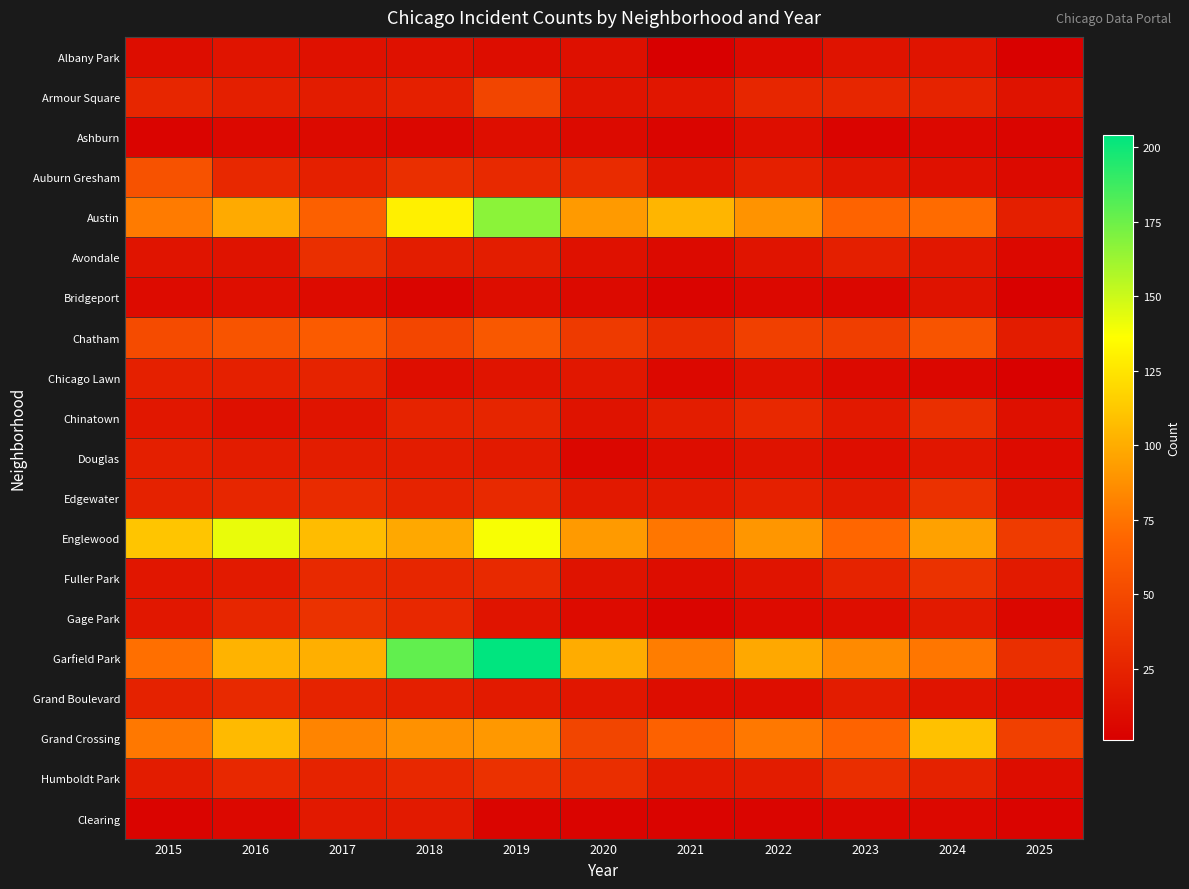

Which label corresponds to the smallest value in the chart?

2021